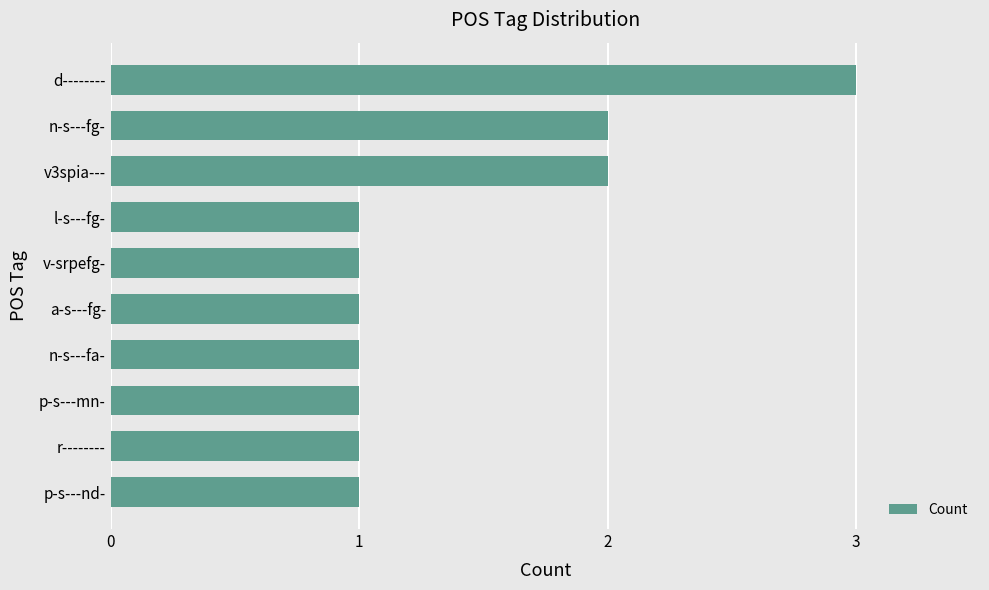

What is the sum of the values at p-s---nd- and n-s---fg-?

3